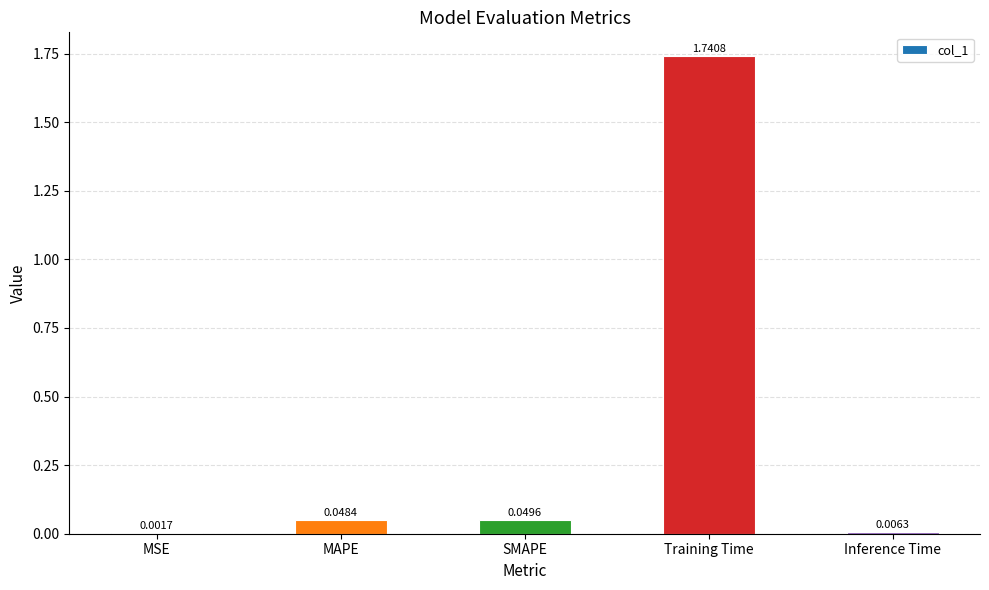

At which category does the chart reach its peak across all series?

Training Time